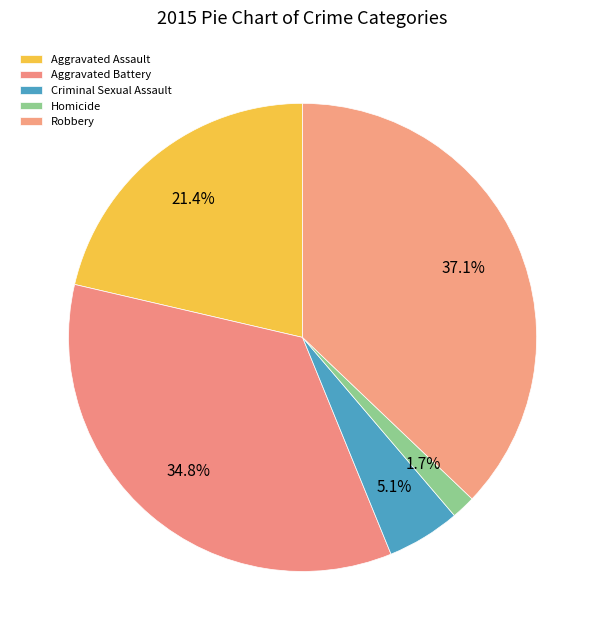

How many segments does this pie chart have?

5